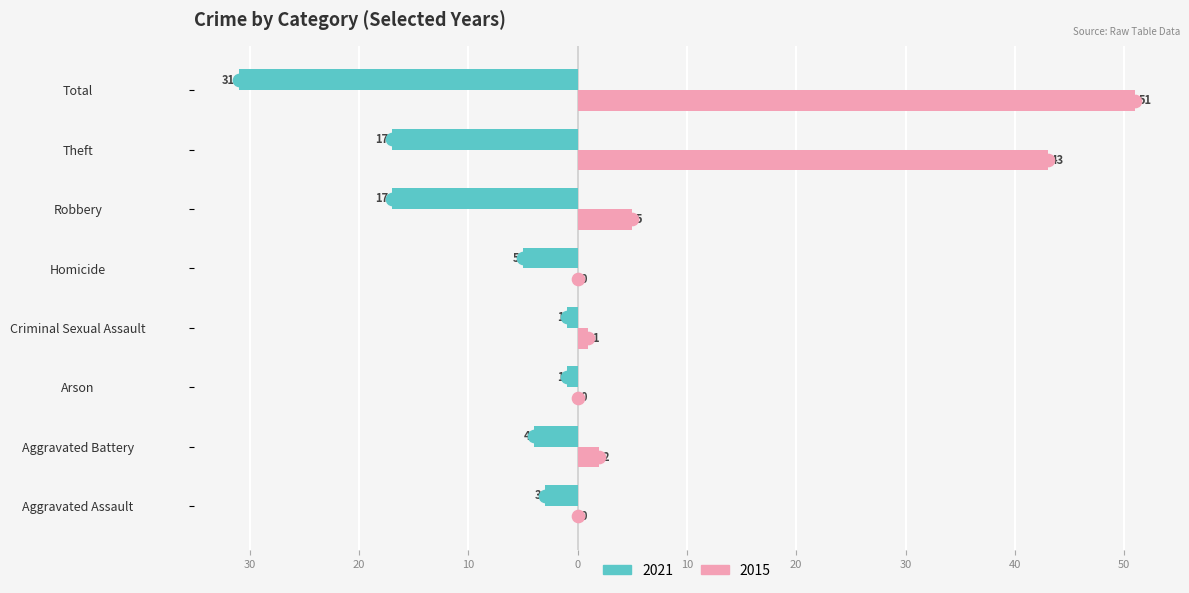

What are all the series names shown in the legend?

2021, 2015